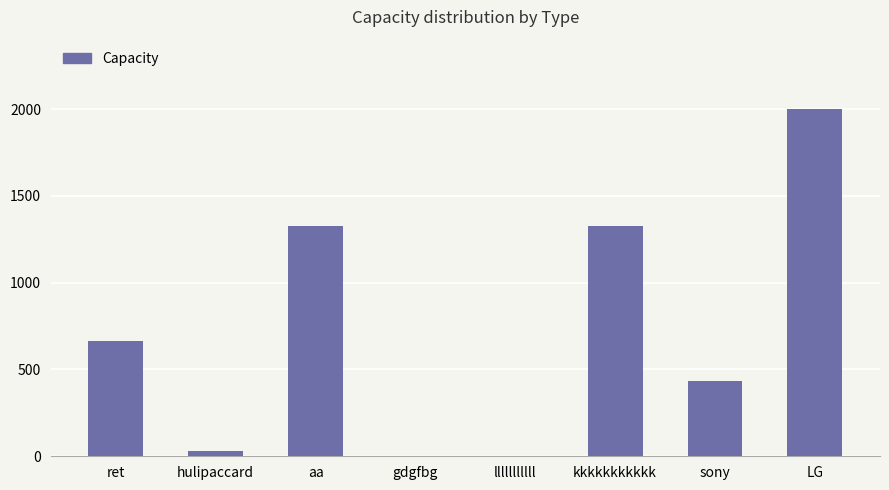

The value at lllllllllll is 0. True or false?

True